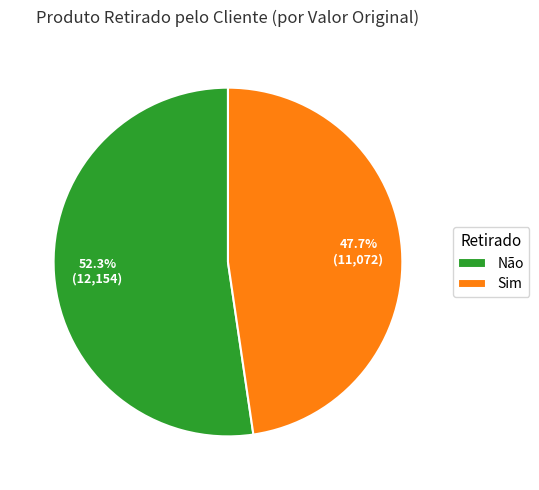

Is there any slice that represents more than half of the pie?

Yes